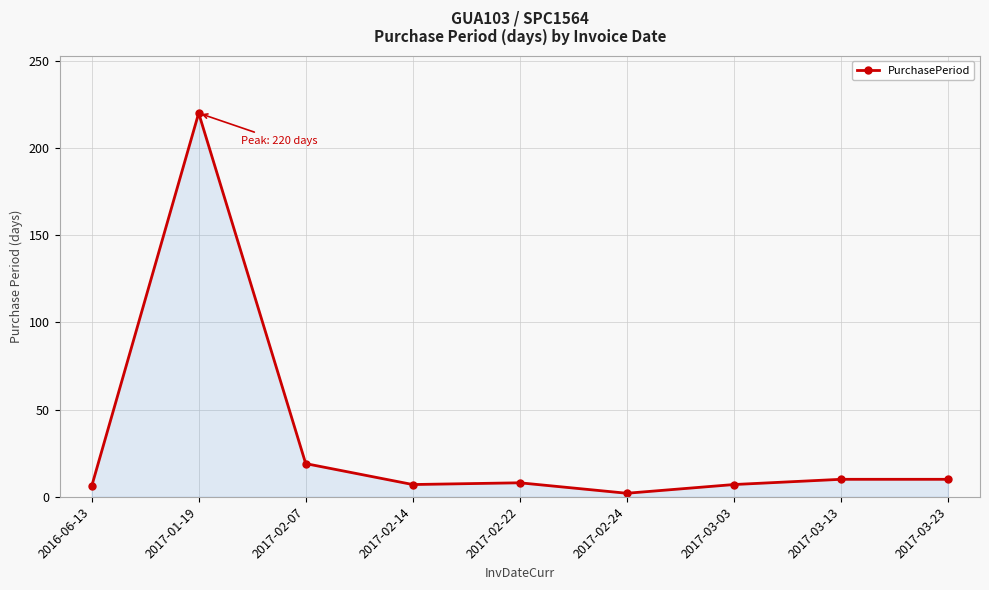

Where does the data first go above 8?

2017-01-19